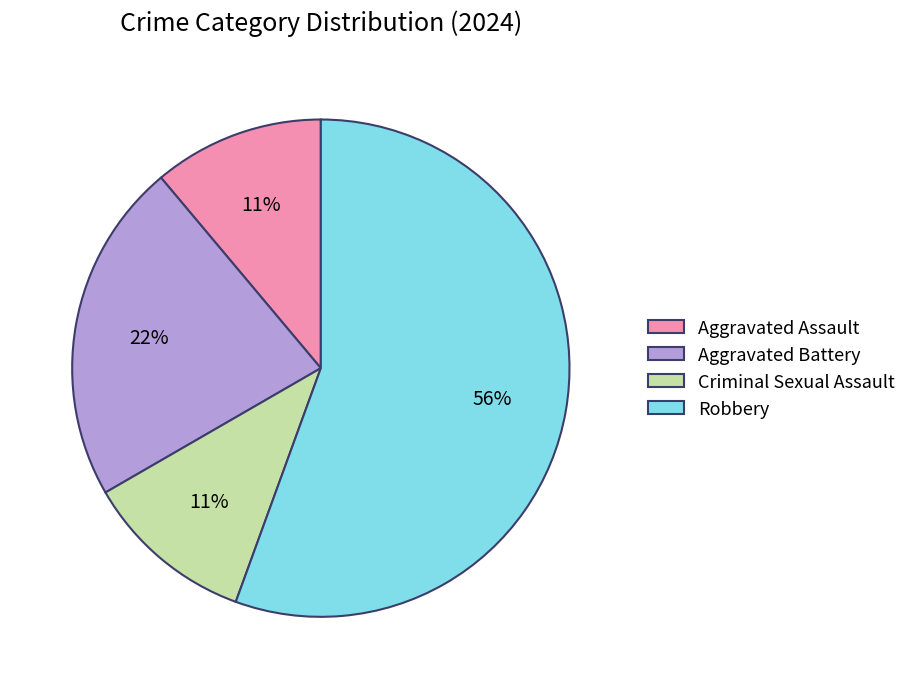

True or false: Robbery accounts for 56% of the total.

True